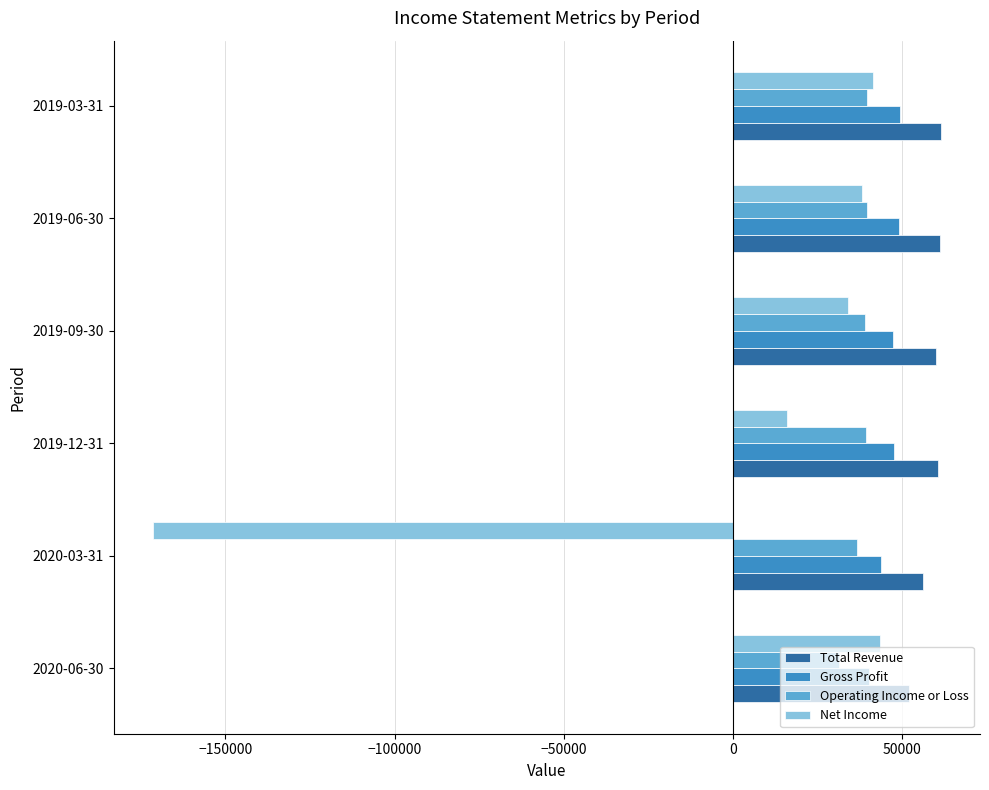

What is the greatest value displayed?

61400